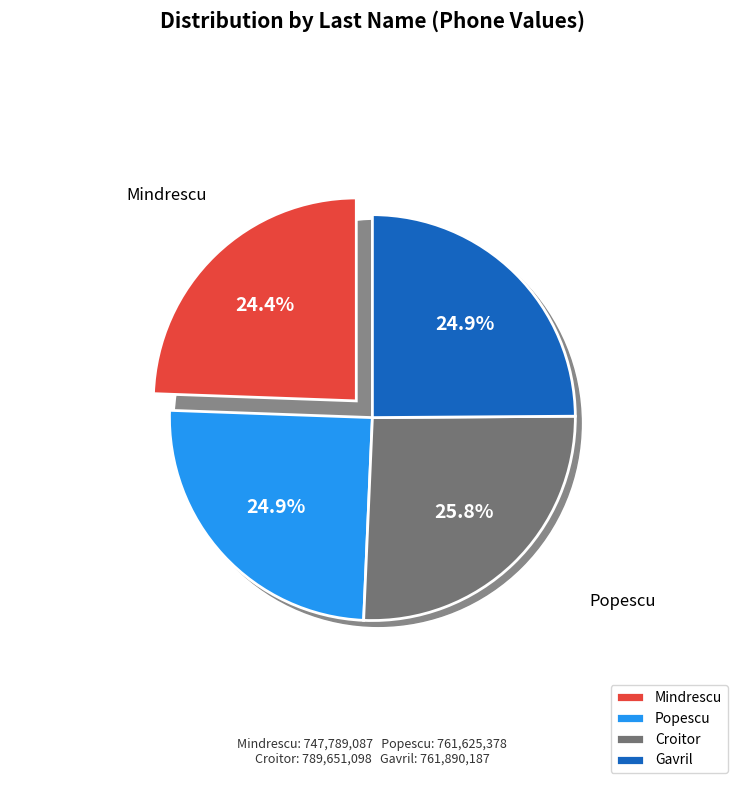

To the nearest percent, what portion does Popescu represent?

25%